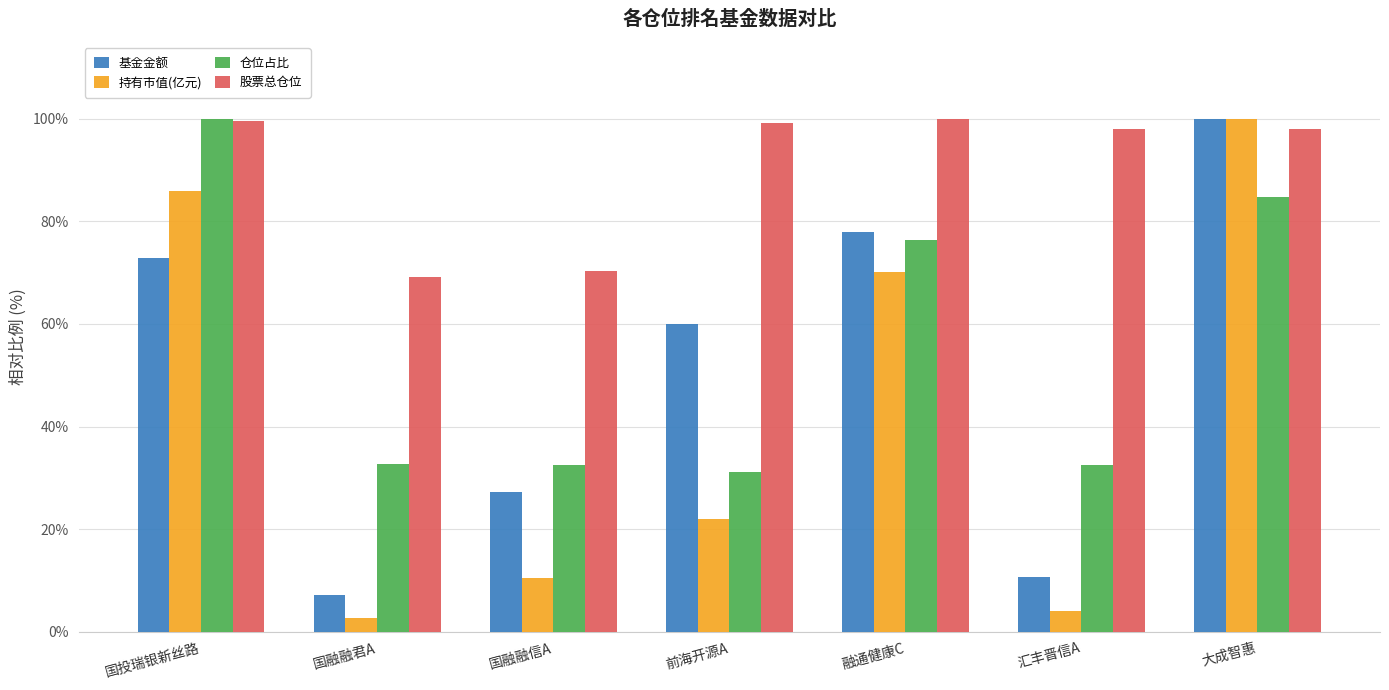

What is the difference between the highest and lowest values at 汇丰晋信A?

94.0